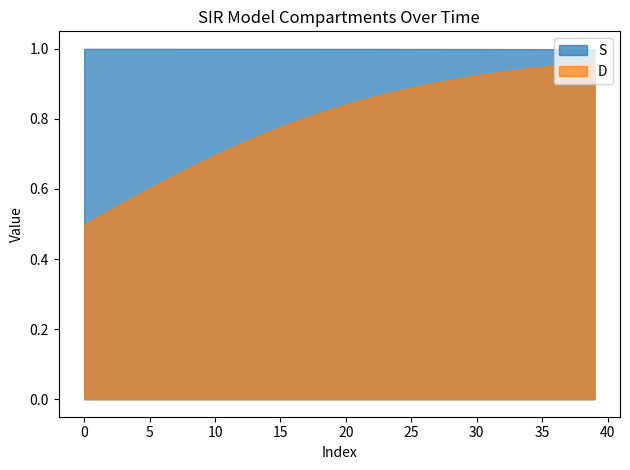

What are all the series names shown in the legend?

S, D